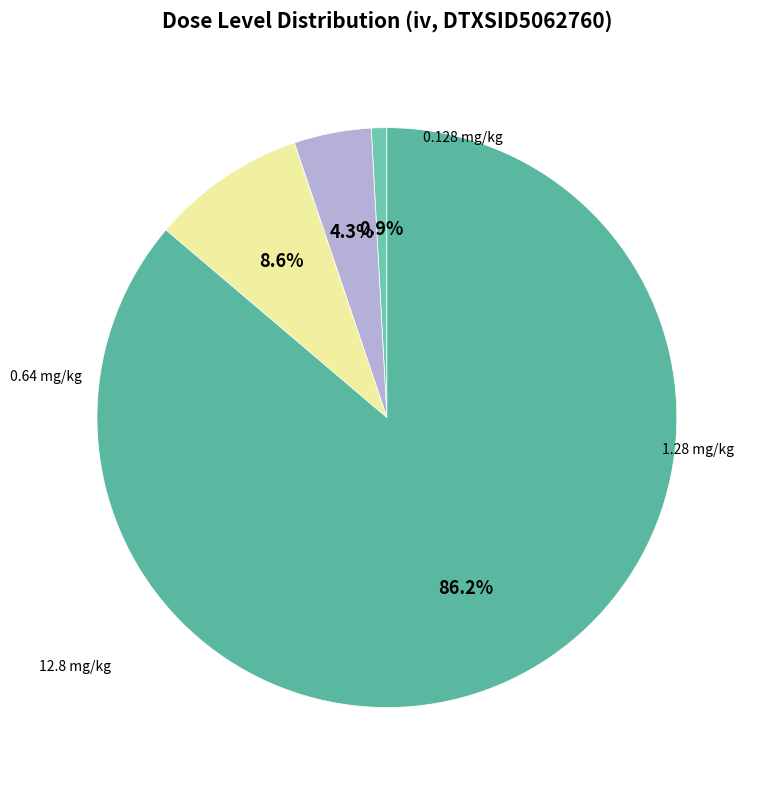

Which slice is the largest?

12.8 mg/kg